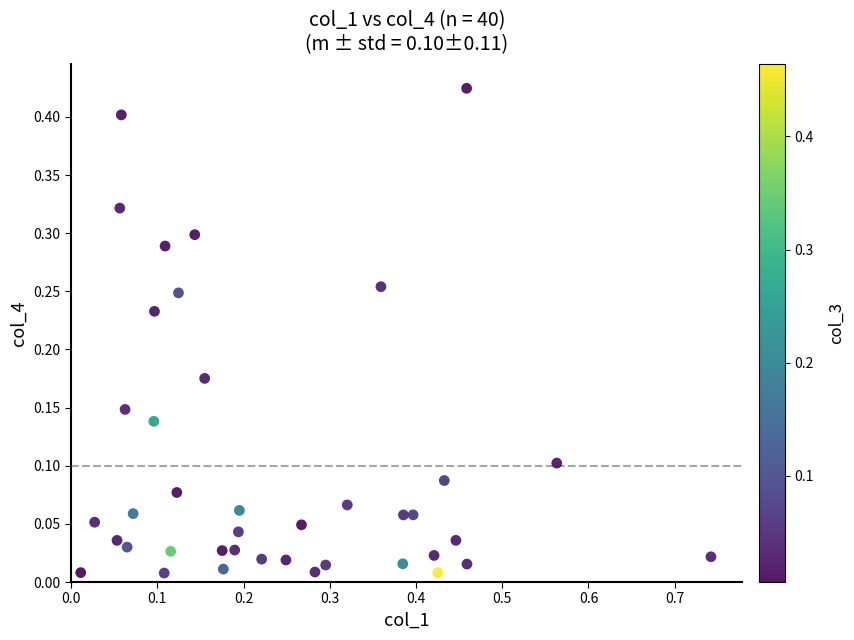

What is the range of X values (max minus min)?

0.7